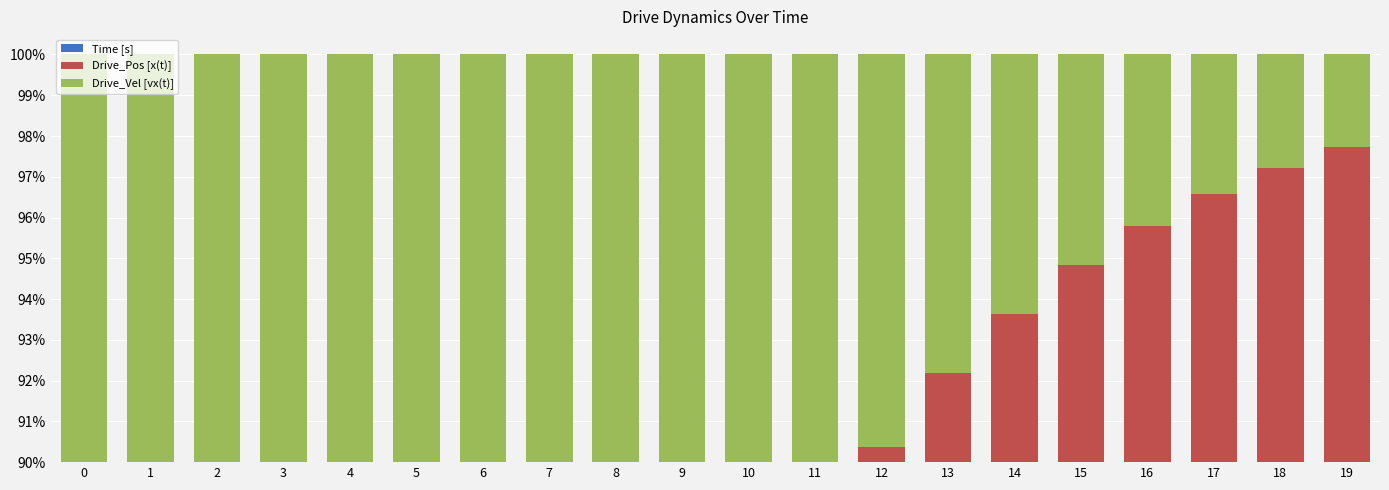

What is the sum of the Drive_Pos [x(t)] values at 13 and 4?

65.6